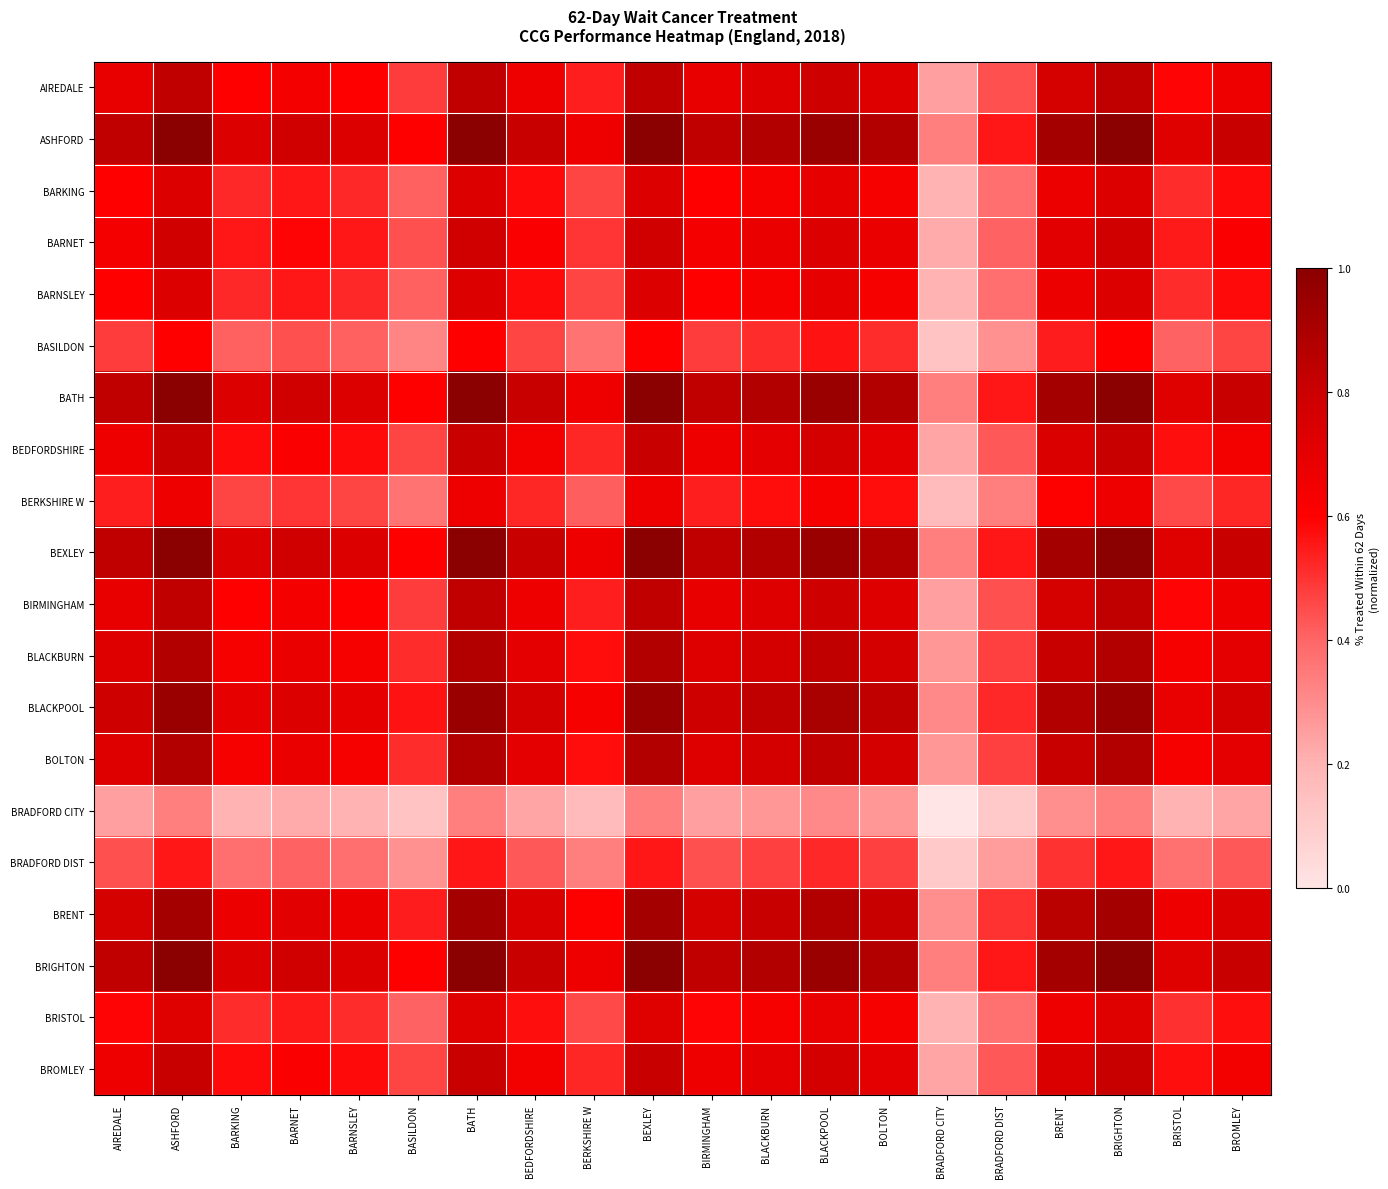

Rank the series at BATH from lowest to highest value.

BRADFORD CITY, BRADFORD DIST, BASILDON, BERKSHIRE W, BRISTOL, BARKING, BARNSLEY, BARNET, BEDFORDSHIRE, BROMLEY, AIREDALE, BIRMINGHAM, BLACKBURN, BOLTON, BRENT, BLACKPOOL, ASHFORD, BATH, BEXLEY, BRIGHTON